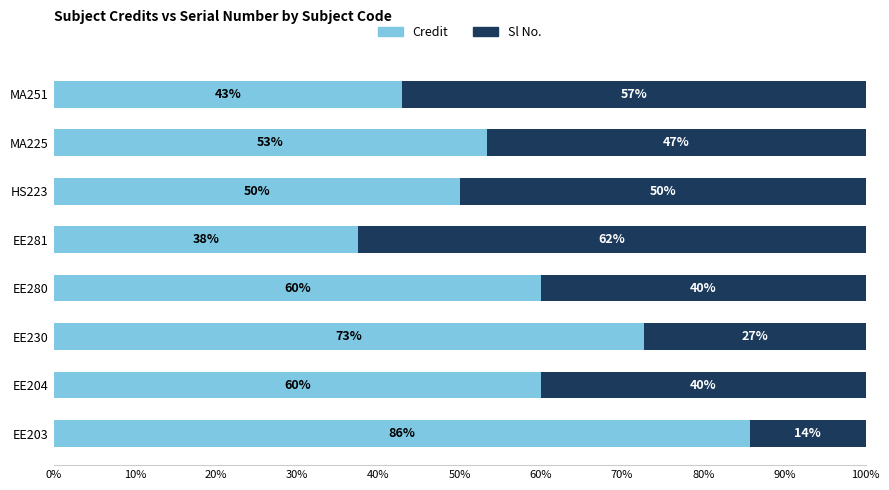

The value of Credit at EE281 is 37.5. True or false?

True